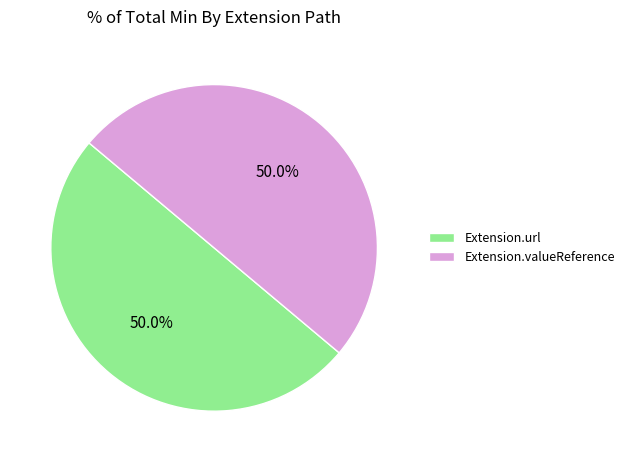

How many slices are in this pie chart?

2